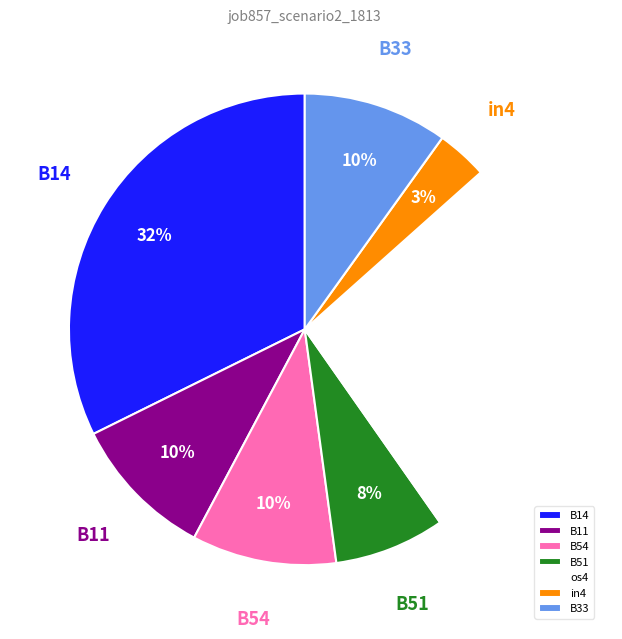

How many segments does this pie chart have?

7